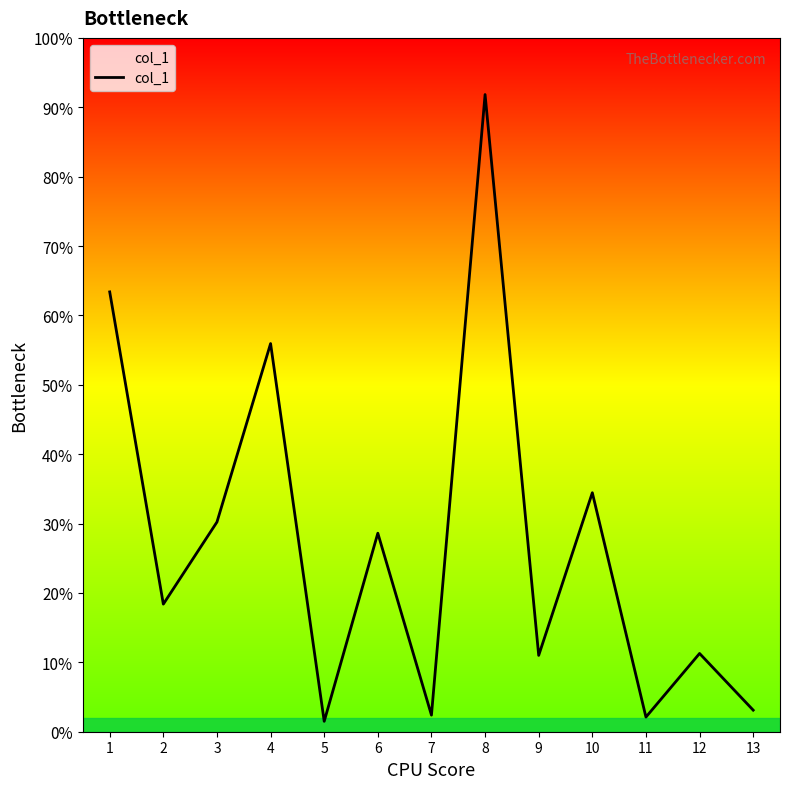

Does the chart display data point markers on the line(s)?

No